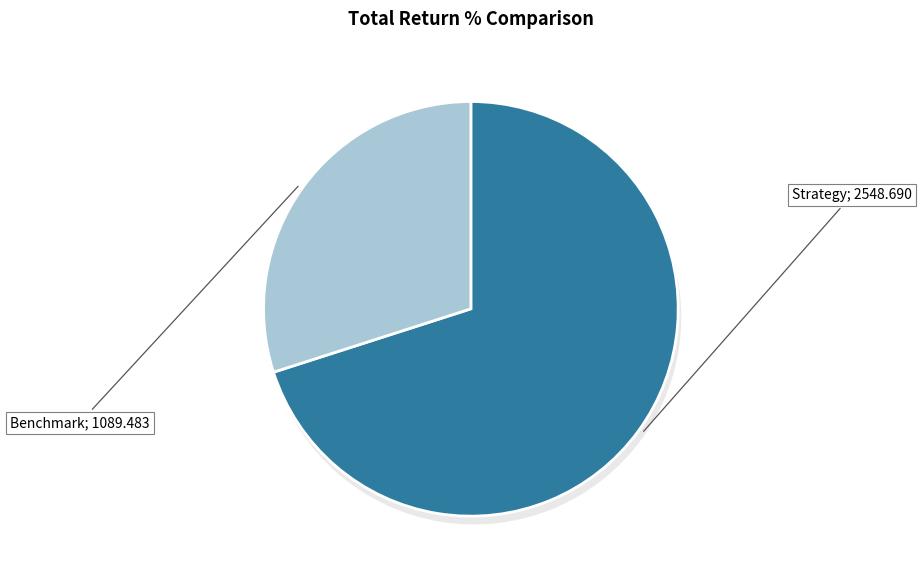

The Strategy
(sens_tn100_tv0.12_lb189) slice represents 70% of the pie. True or false?

True